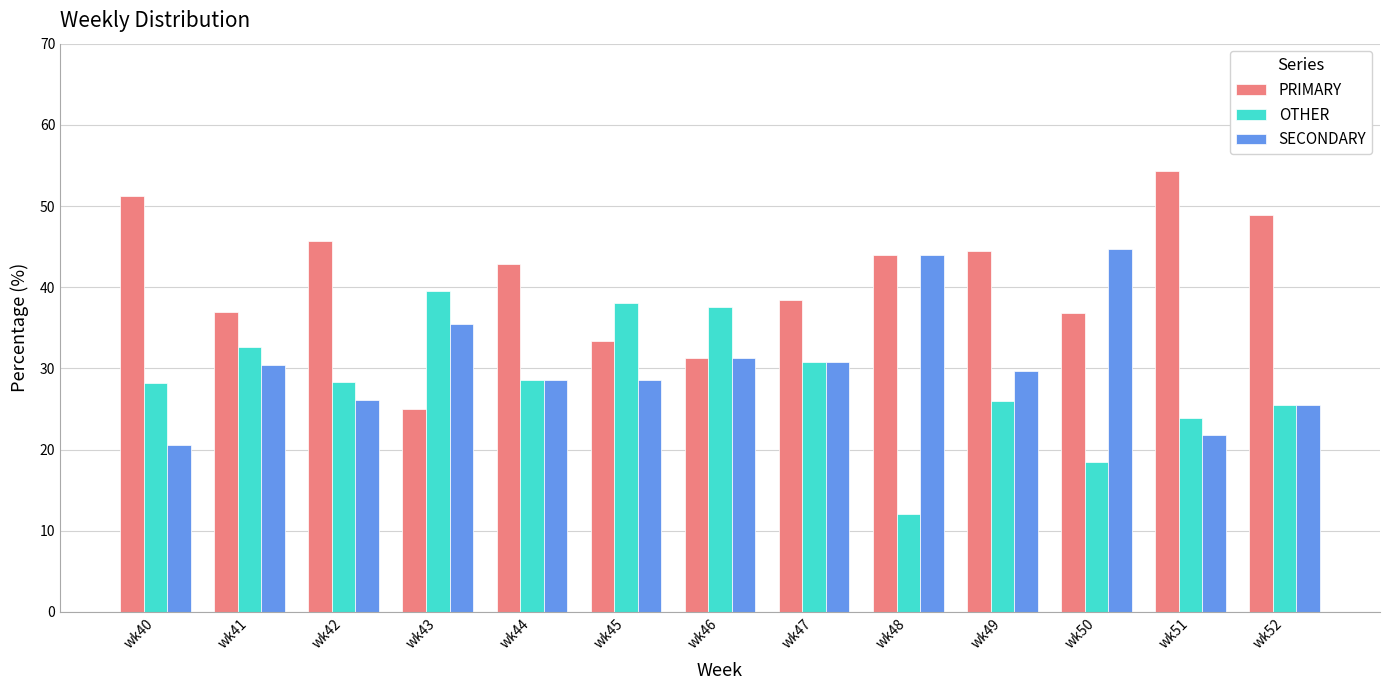

Where does the PRIMARY series first go above 42?

wk40